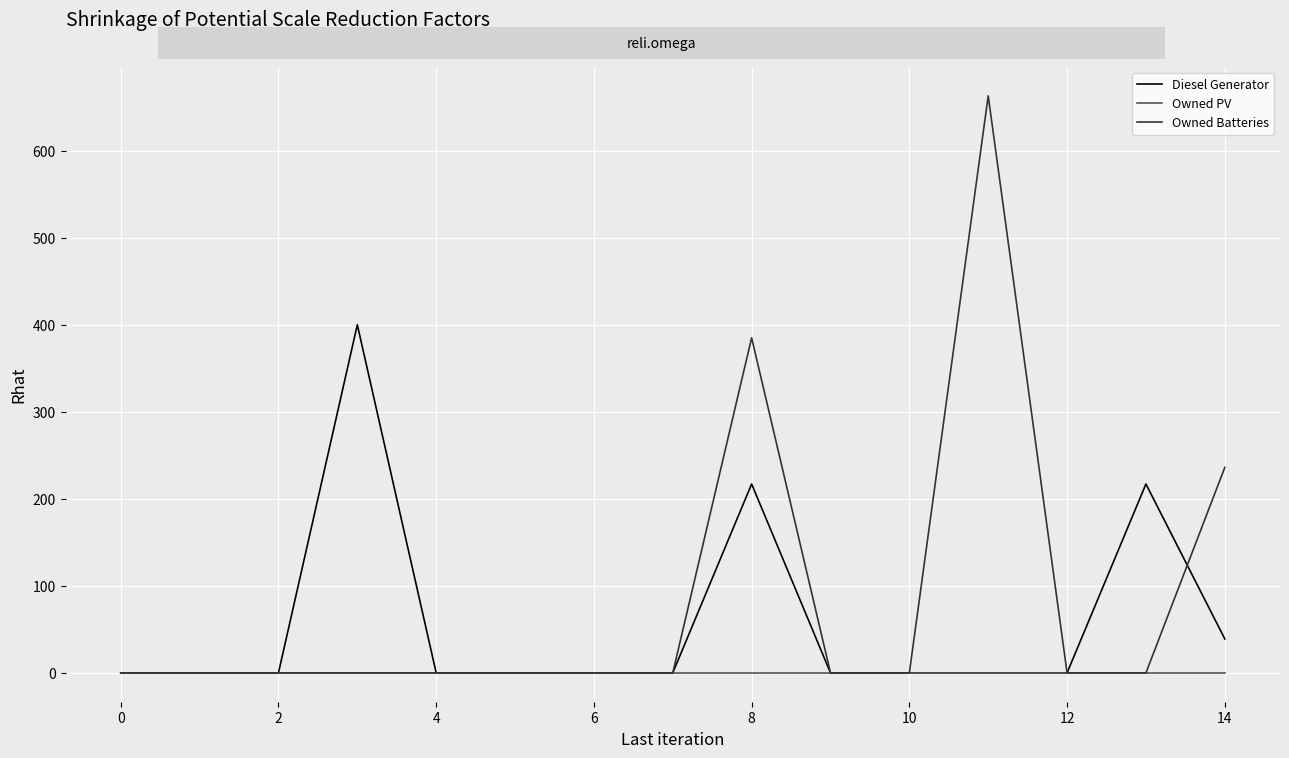

What is the greatest value displayed?

663